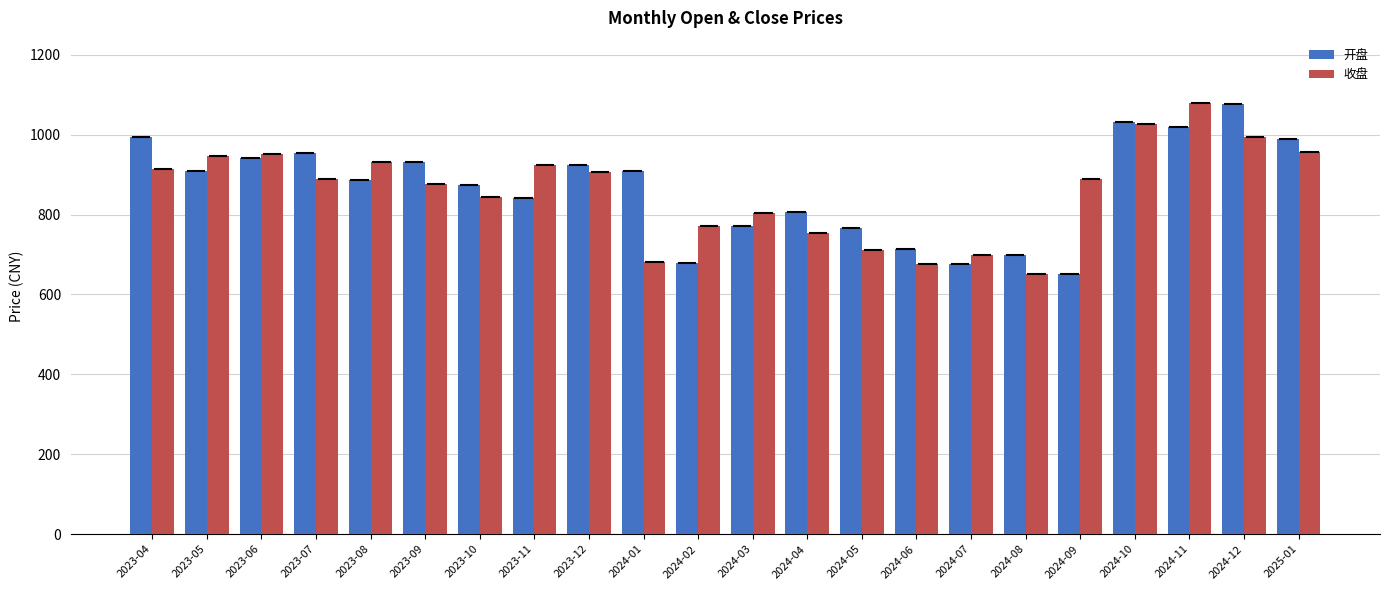

What is the spread (max minus min) of values at 2024-02?

93.1